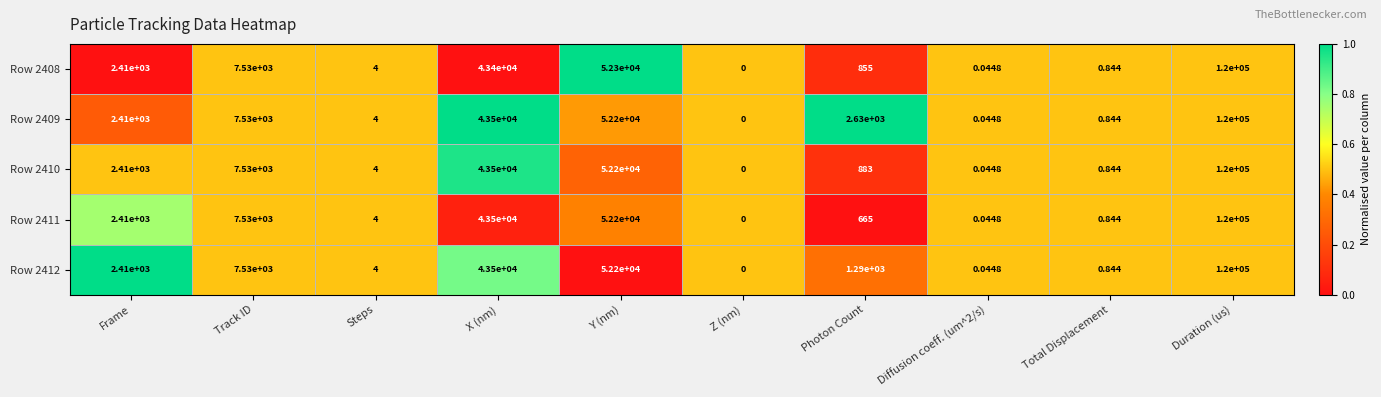

Is the value of Row 2411 at Frame greater than the value of Row 2410 at Photon Count?

Yes